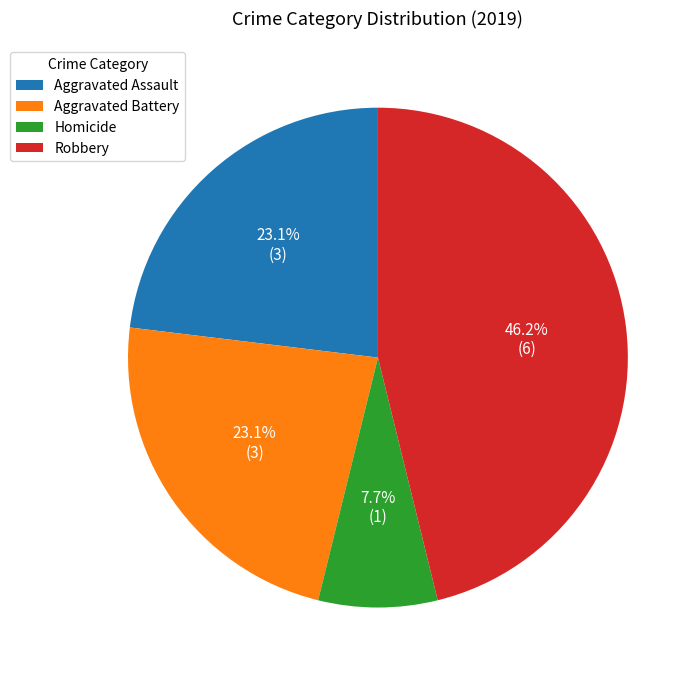

Is the sum of Aggravated Battery and Robbery greater than half?

Yes